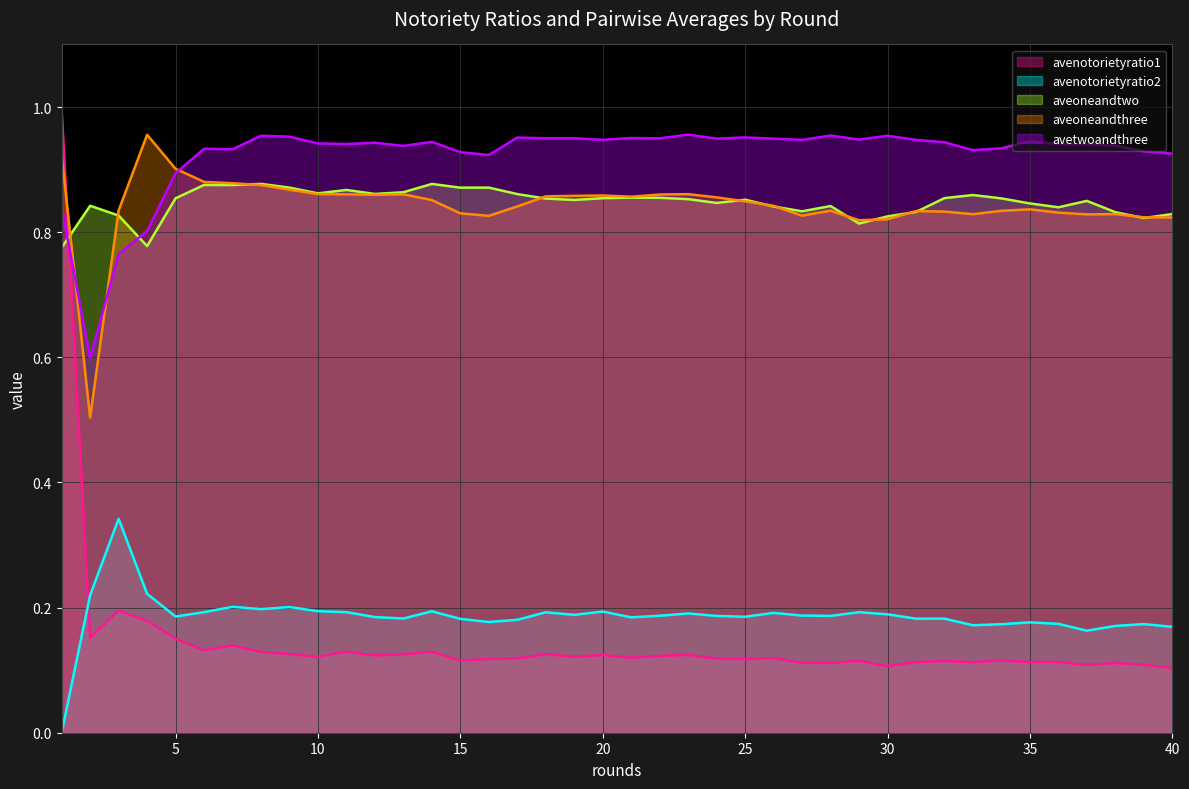

Rank the categories by aveoneandtwo value from highest to lowest.

8, 14, 6, 7, 9, 16, 15, 11, 13, 10, 12, 17, 33, 21, 22, 32, 20, 5, 34, 18, 23, 25, 19, 37, 24, 35, 2, 28, 26, 36, 27, 31, 38, 40, 3, 30, 39, 29, 4, 1